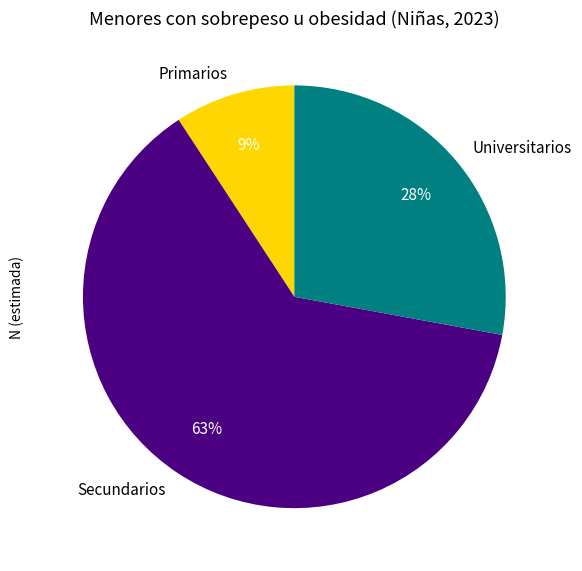

To the nearest percent, what percentage of the pie is Primarios?

9%